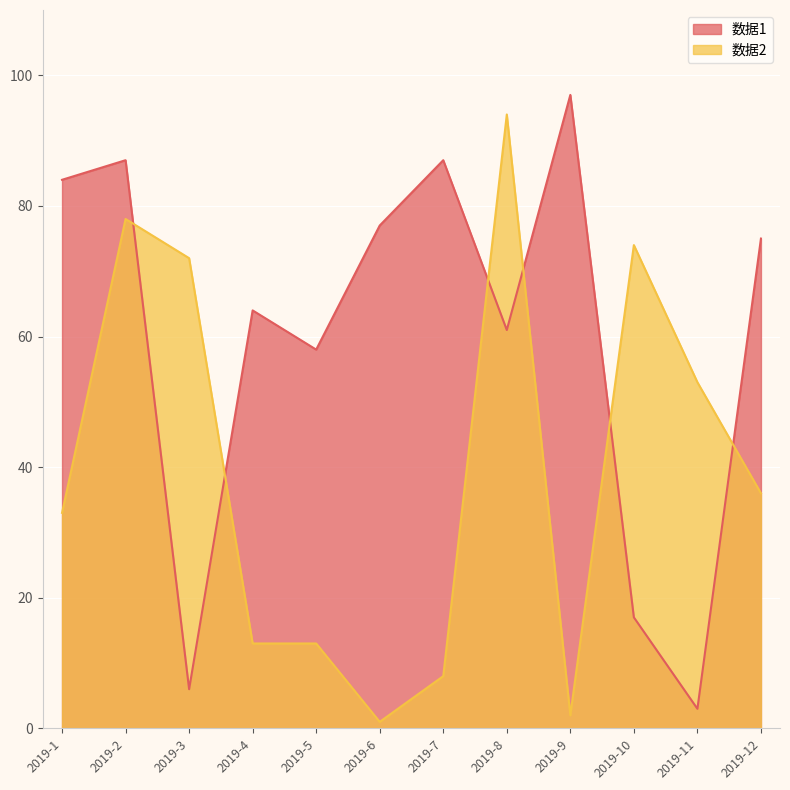

What is the difference between the highest and lowest values at 2019-8?

33